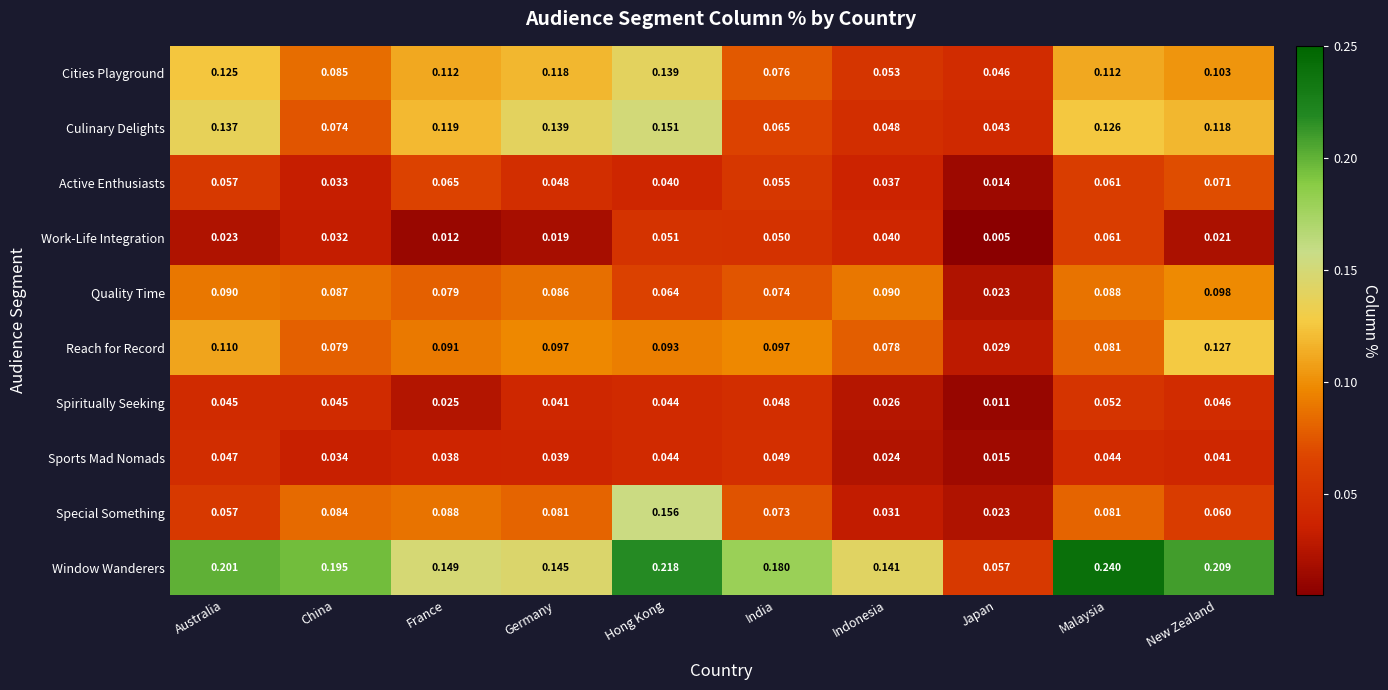

Rank the series by their maximum value, from highest to lowest.

Window Wanderers, Special Something, Culinary Delights, Cities Playground, Reach for Record, Quality Time, Active Enthusiasts, Work-Life Integration, Spiritually Seeking, Sports Mad Nomads